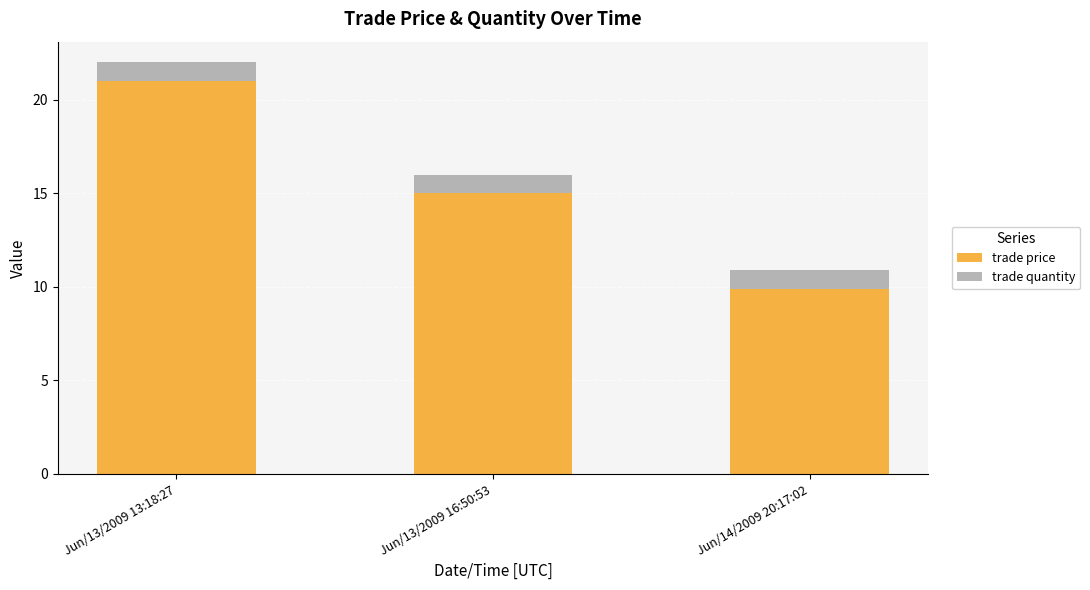

How many bars are there in total?

3